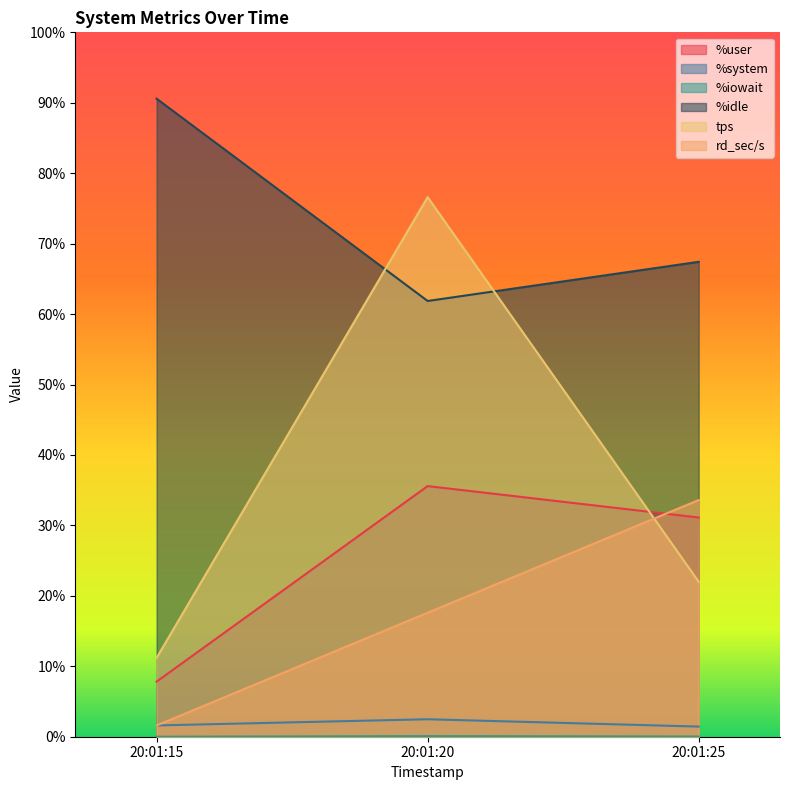

At which label is tps closest to 43?

20:01:25